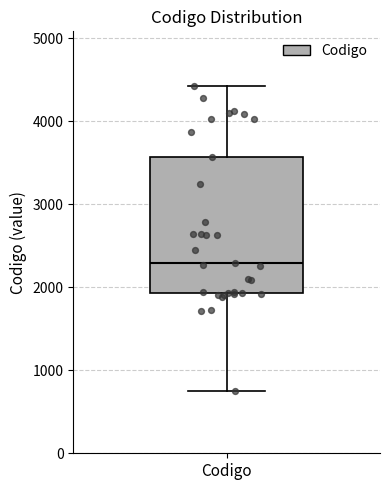

Transcribe this box plot: give where the median line is, the range the box spans, and where the two whiskers end, as read against the y-axis. The values are not printed on the chart, so give them approximately, as read against the axis.

median 2300, box 1900 to 3600, whiskers 800 to 4400